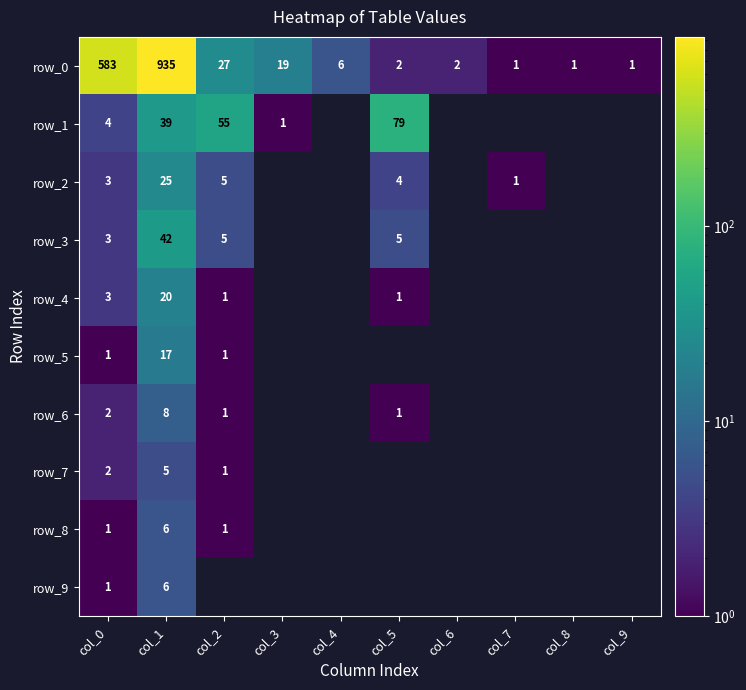

Is it true that row_4 equals 10 at col_3?

False